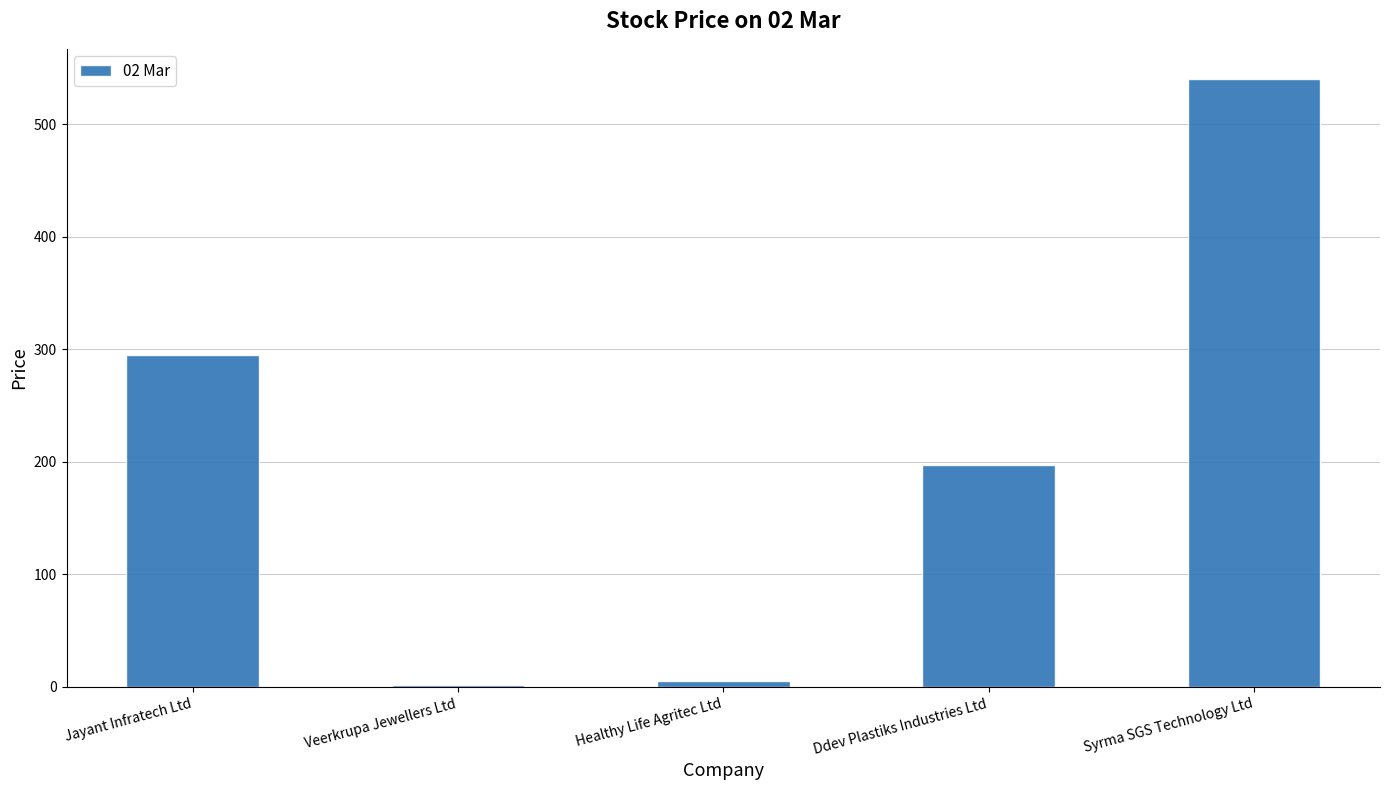

True or false: the data shows 295.0 at Jayant Infratech Ltd.

True